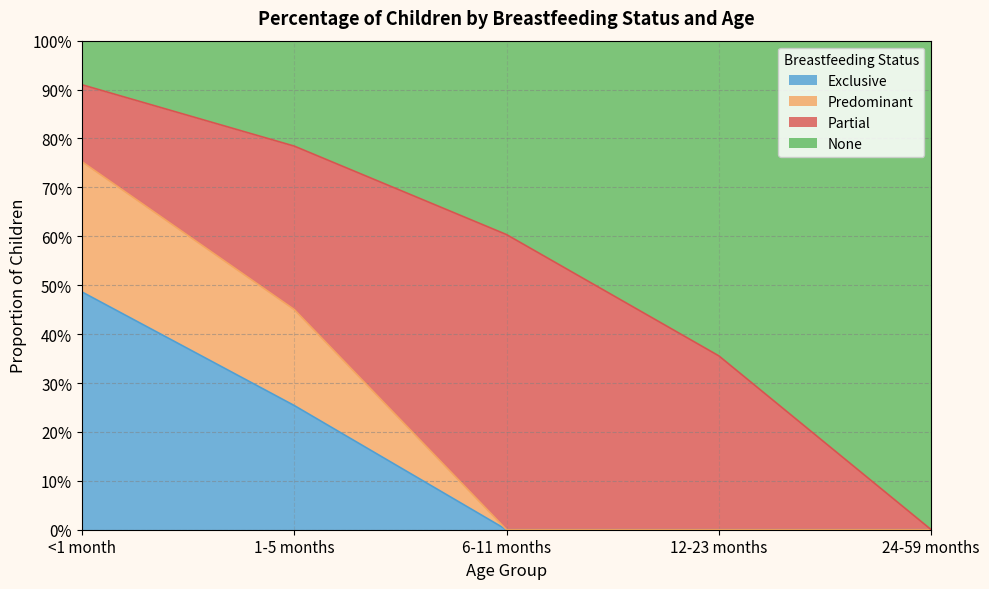

True or false: None has a value of 0.4 at 24-59 months.

False